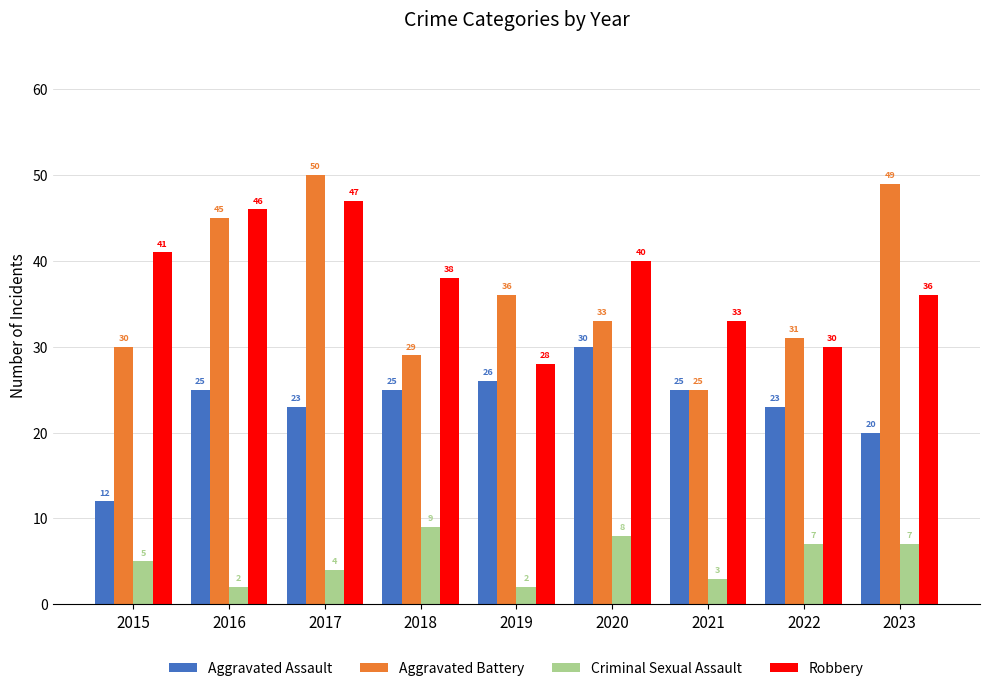

The Aggravated Battery series shows 49 at 2023. True or false?

True